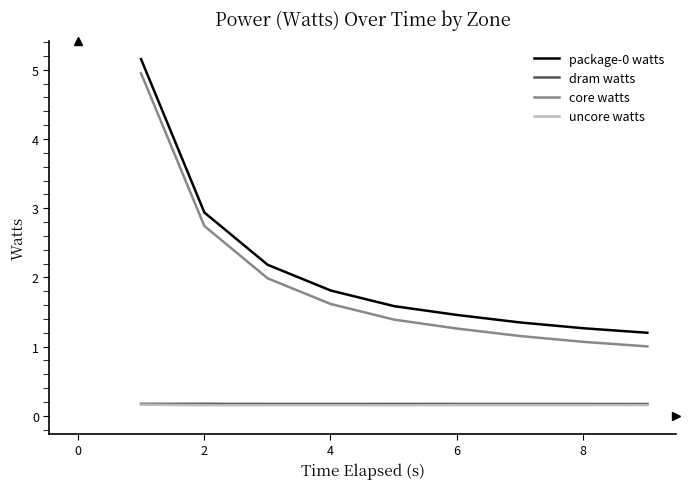

Which series has the largest range (max minus min)?

package-0 watts